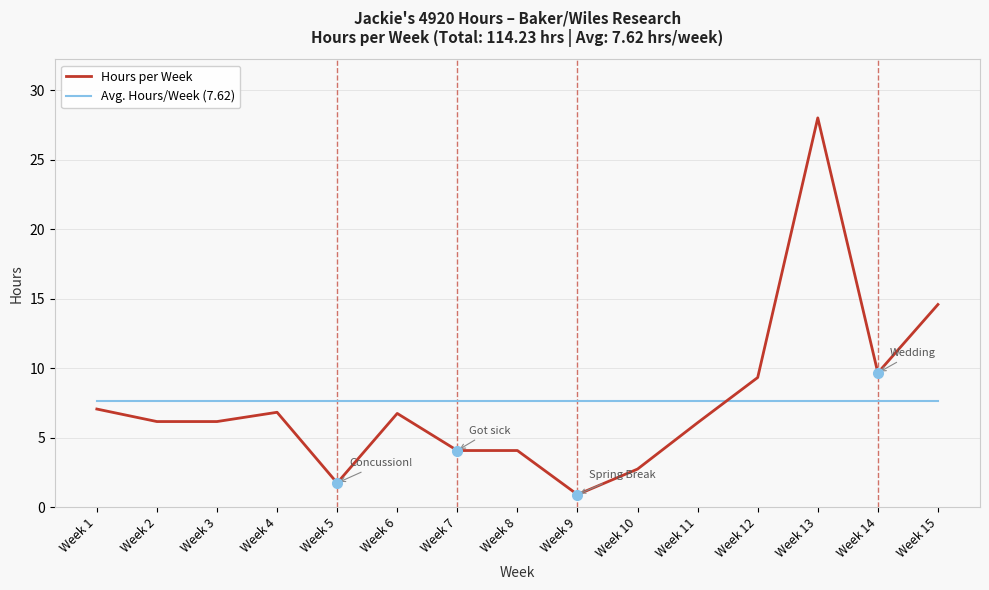

What value does the Avg. Hours/Week (7.62) series have at Week 15?

7.6